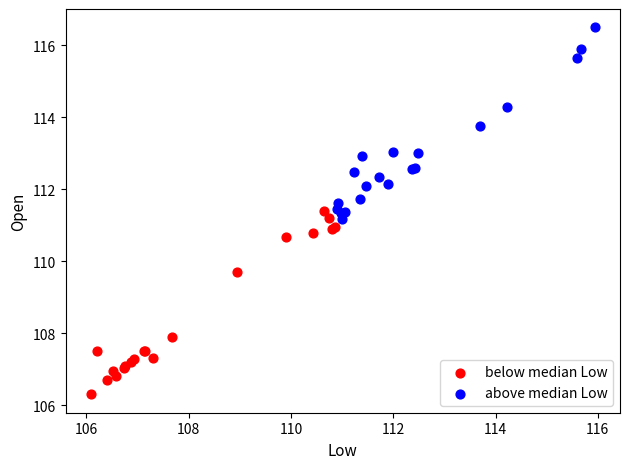

Which series contains the lowest Y value?

below median Low